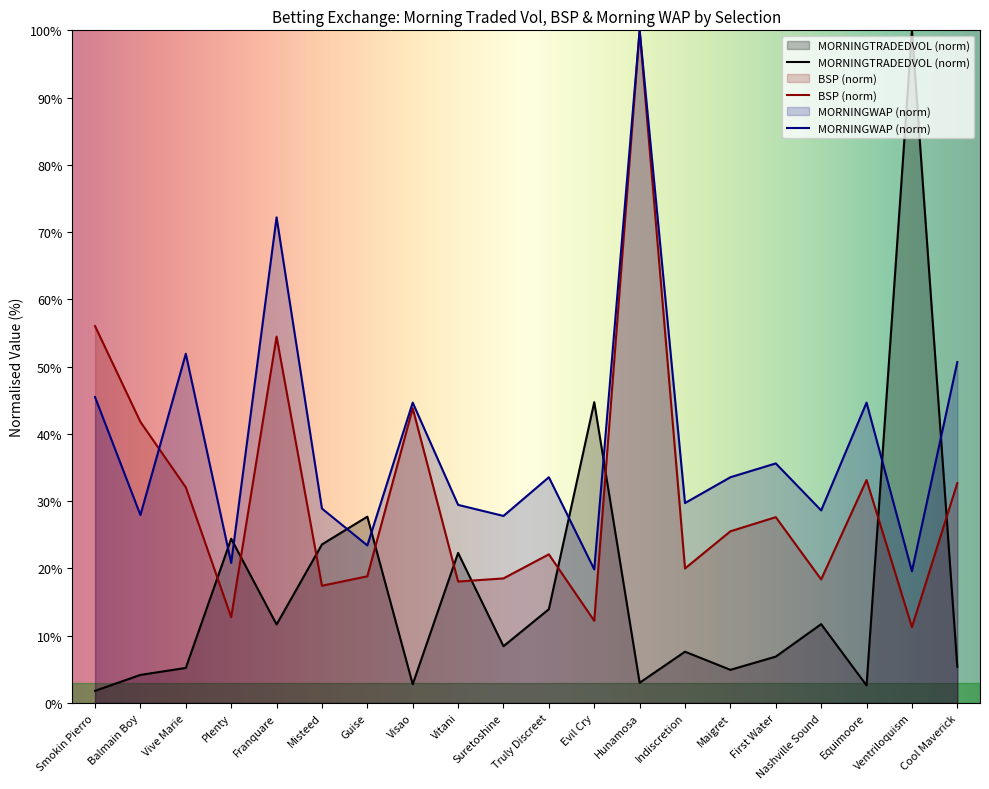

Reading right to left, extract all data points from this chart.

MORNINGTRADEDVOL: Cool Maverick=5.4	Ventriloquism=100.0	Equimoore=2.6	Nashville Sound=11.7	First Water=6.9	Maigret=4.9	Indiscretion=7.6	Hunamosa=3.0	Evil Cry=44.7	Truly Discreet=13.9	Suretoshine=8.4	Vitani=22.3	Visao=2.8	Guise=27.7	Misteed=23.6	Franquare=11.7	Plenty=24.4	Vive Marie=5.2	Balmain Boy=4.2	Smokin Pierro=1.8
BSP: Cool Maverick=32.7	Ventriloquism=11.3	Equimoore=33.2	Nashville Sound=18.4	First Water=27.6	Maigret=25.5	Indiscretion=20.0	Hunamosa=100.0	Evil Cry=12.2	Truly Discreet=22.1	Suretoshine=18.5	Vitani=18.1	Visao=43.8	Guise=18.8	Misteed=17.4	Franquare=54.5	Plenty=12.8	Vive Marie=32.1	Balmain Boy=41.8	Smokin Pierro=56.0
MORNINGWAP: Cool Maverick=50.7	Ventriloquism=19.6	Equimoore=44.7	Nashville Sound=28.6	First Water=35.6	Maigret=33.6	Indiscretion=29.7	Hunamosa=100.0	Evil Cry=19.9	Truly Discreet=33.6	Suretoshine=27.8	Vitani=29.5	Visao=44.7	Guise=23.4	Misteed=28.9	Franquare=72.2	Plenty=20.8	Vive Marie=51.9	Balmain Boy=27.9	Smokin Pierro=45.5